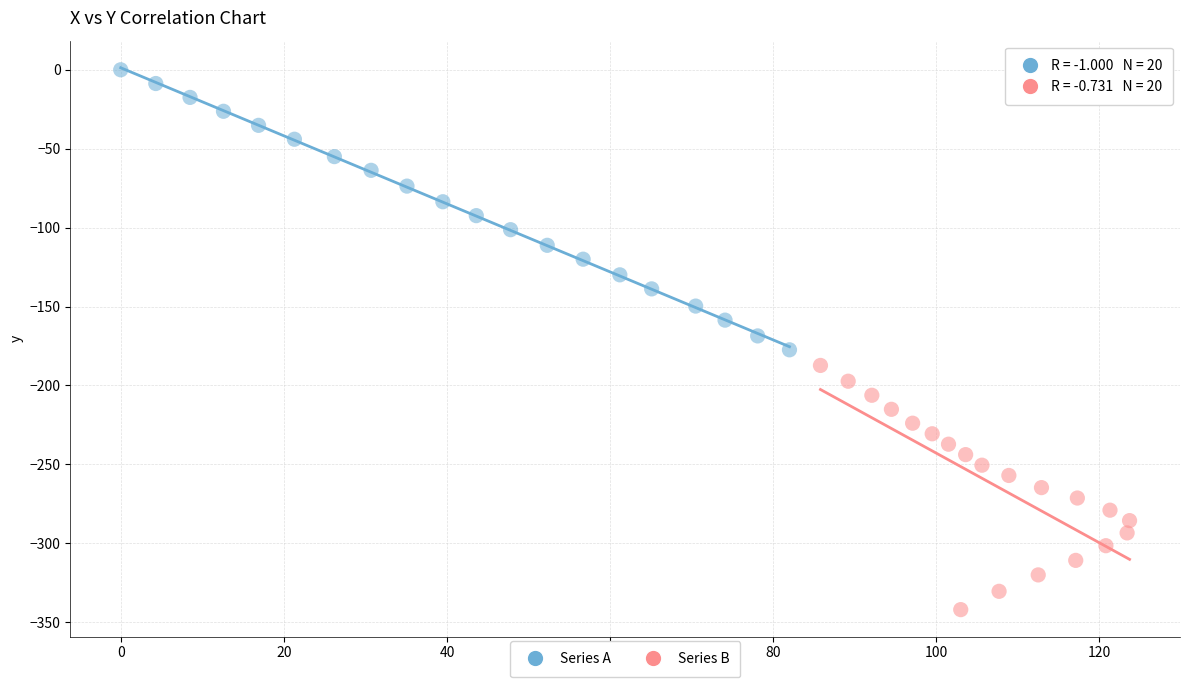

Which series contains the highest Y value?

Series A